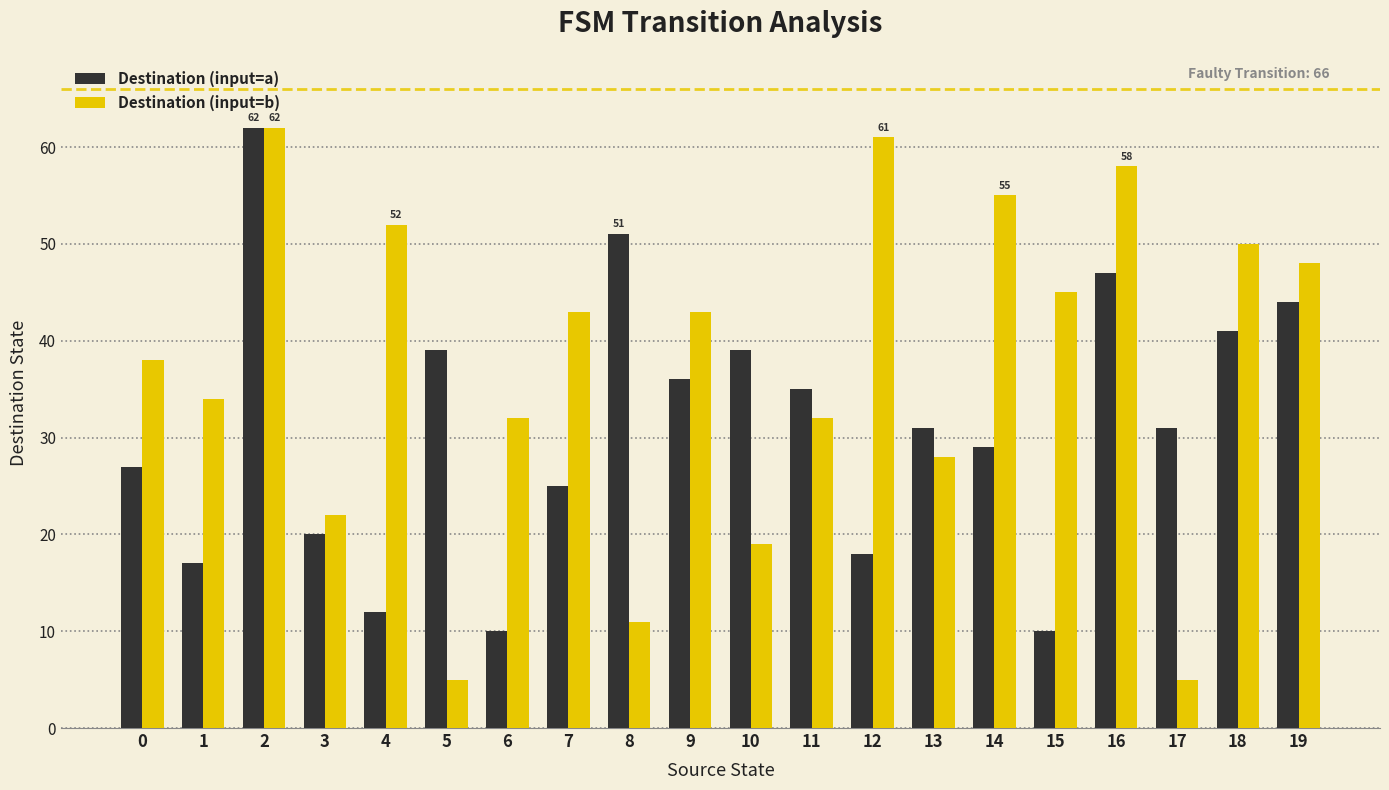

Which series has the widest spread of values?

Destination (input=b)